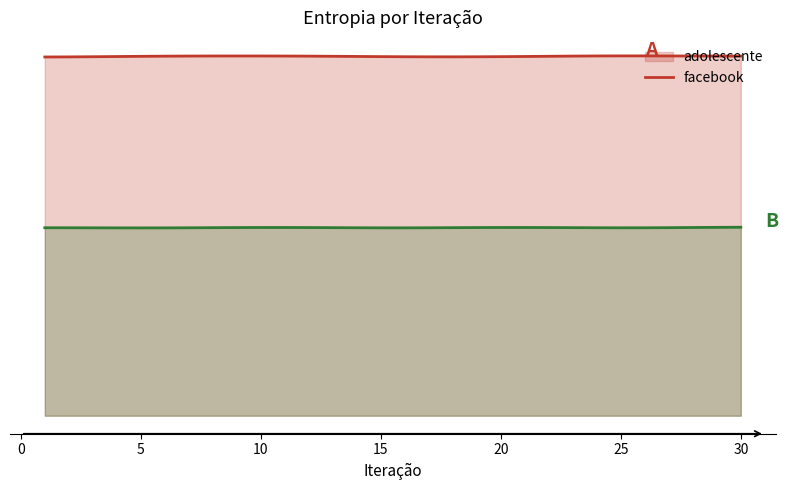

At which label is facebook_entropia closest to 1?

6